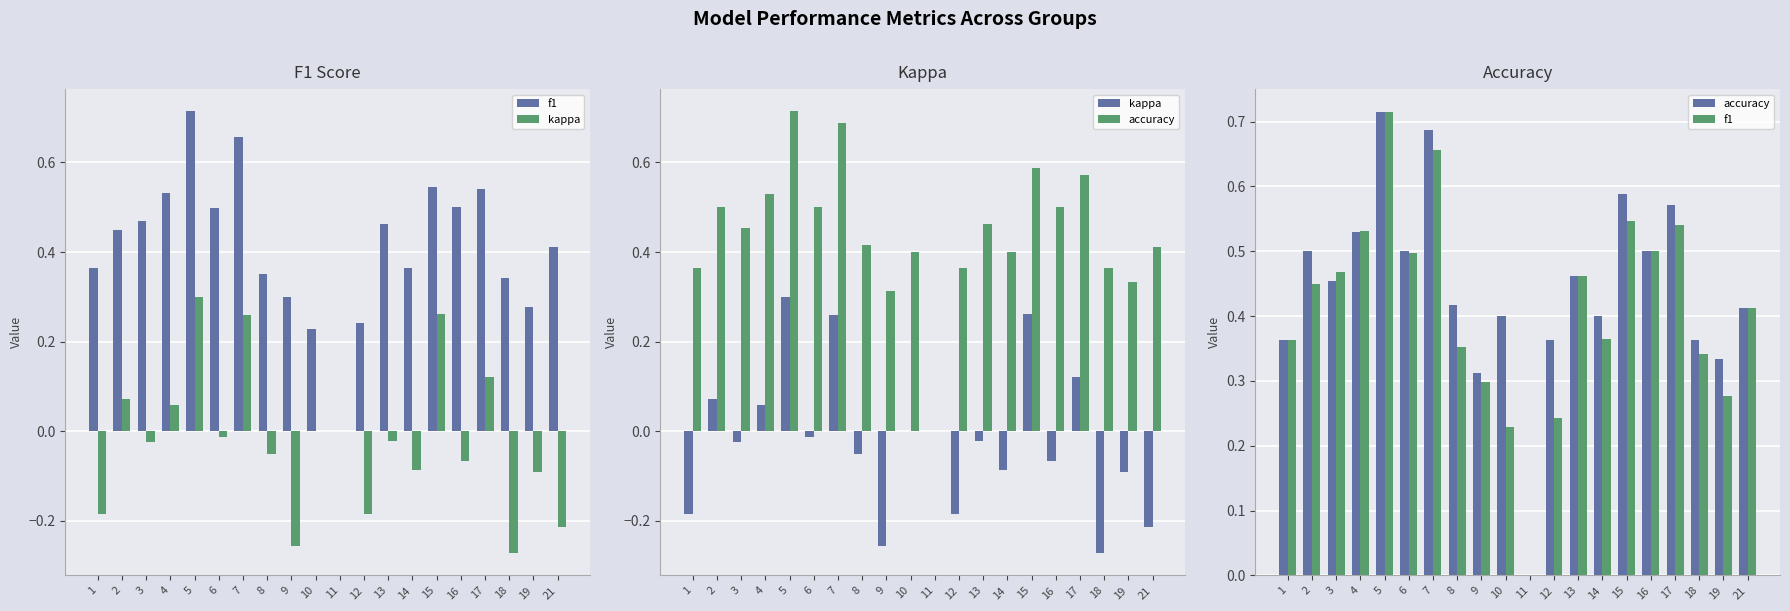

Count the f1 values in the range 0 to 1.

20